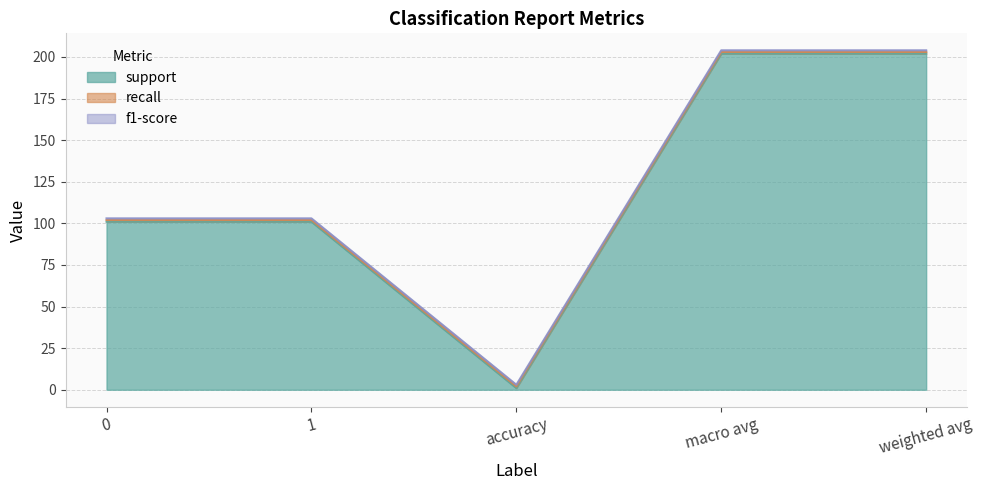

Which category has the highest value in the support series?

macro avg